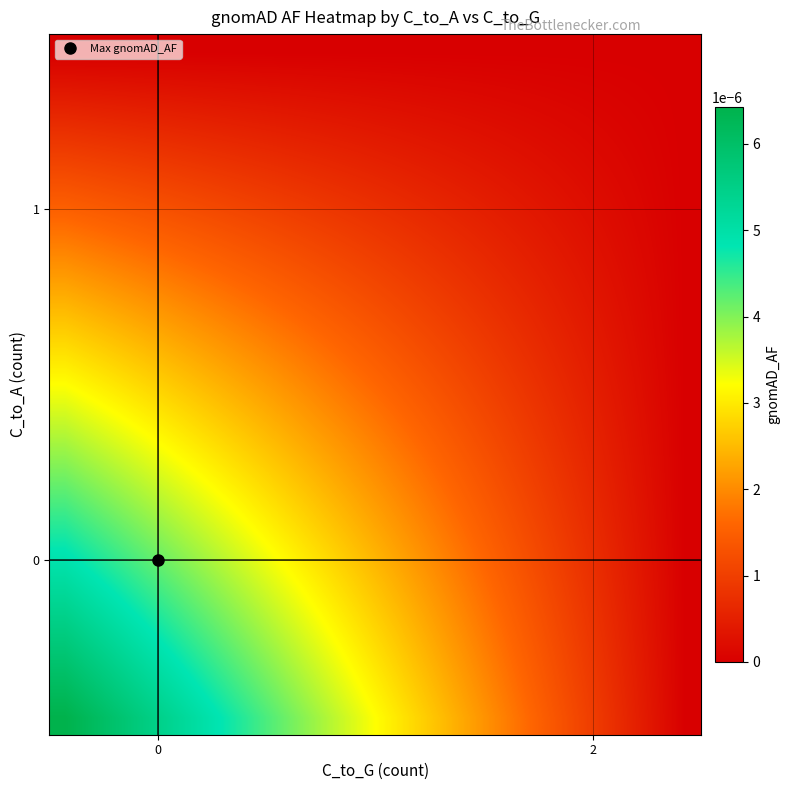

At how many categories does at least one series exceed 0?

19